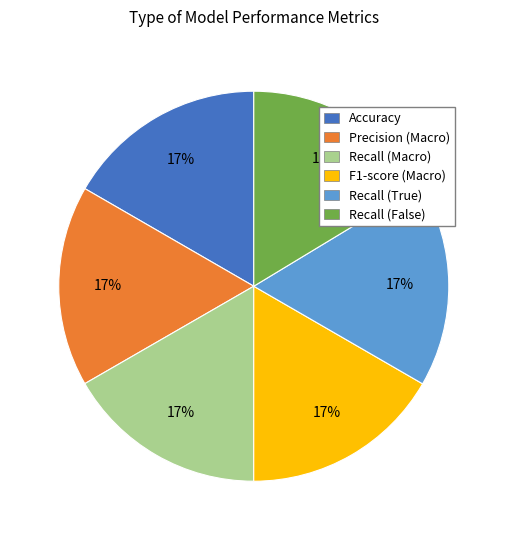

Is the sum of Recall (Macro) and Precision (Macro) greater than half?

No